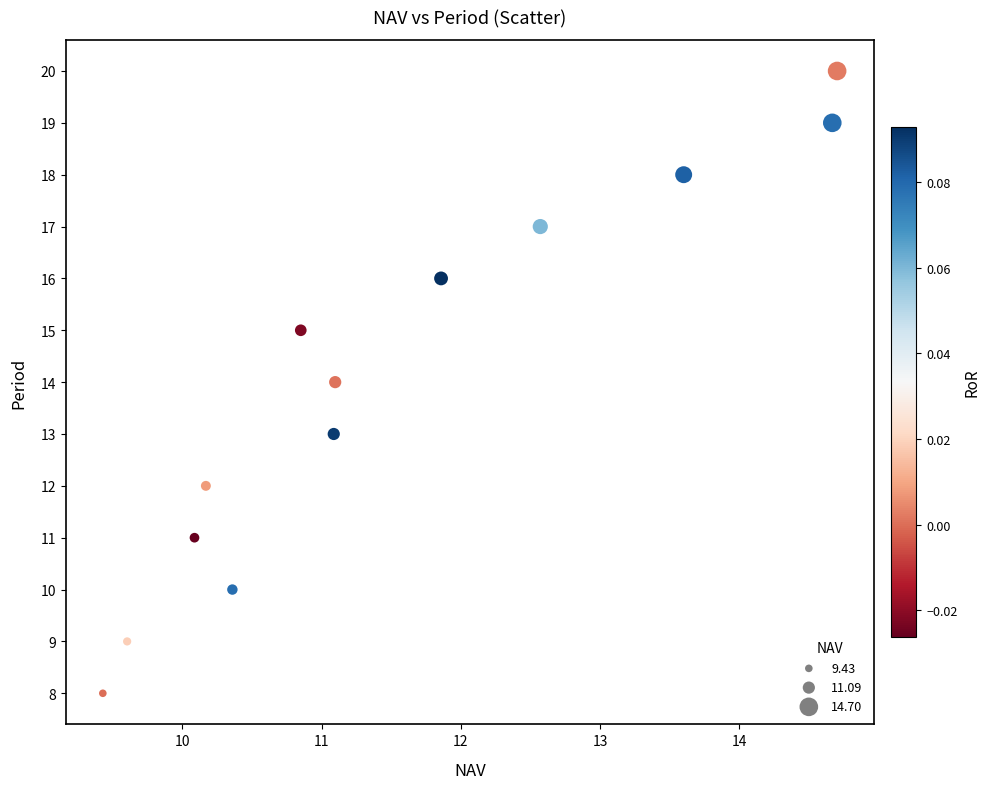

What is the range of Y values (max minus min)?

12